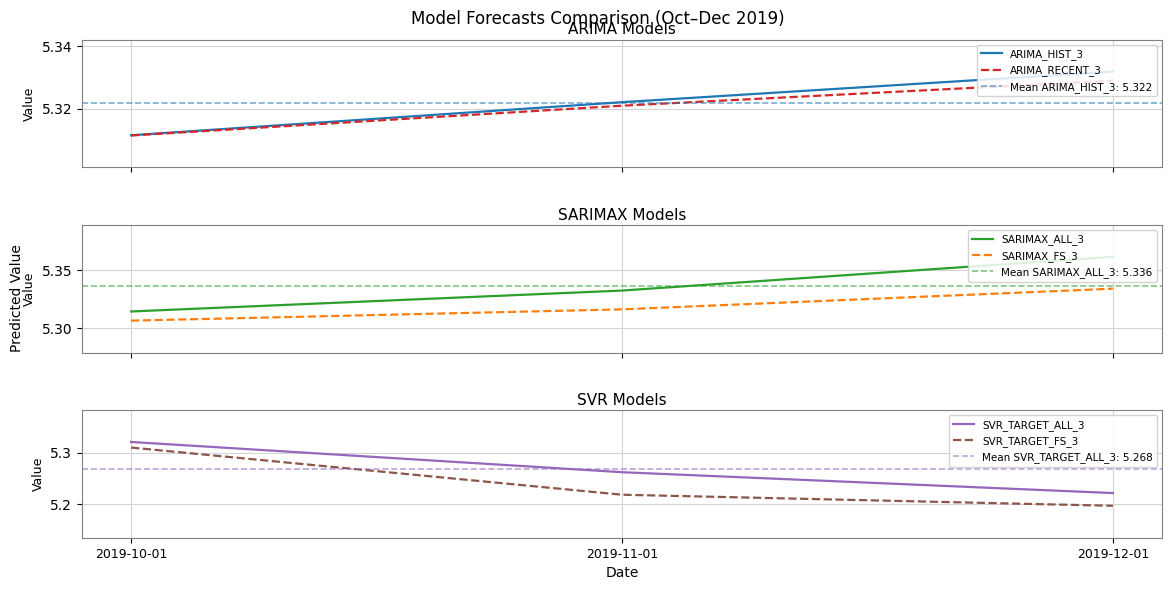

What is the average value of the ARIMA_HIST_3 series?

5.3